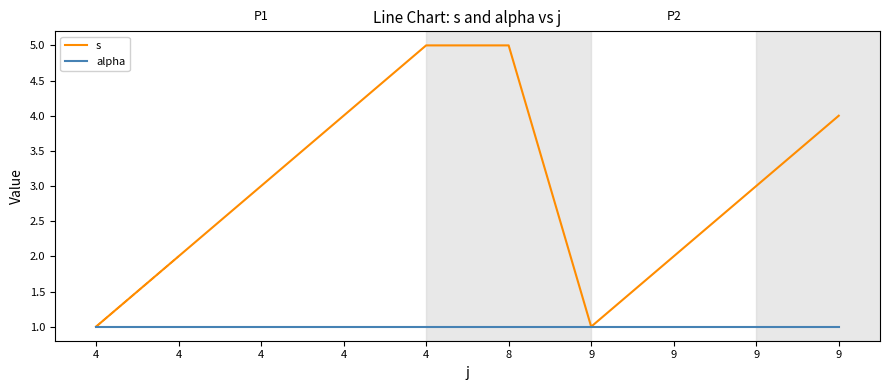

Does the chart have visible grid lines?

No